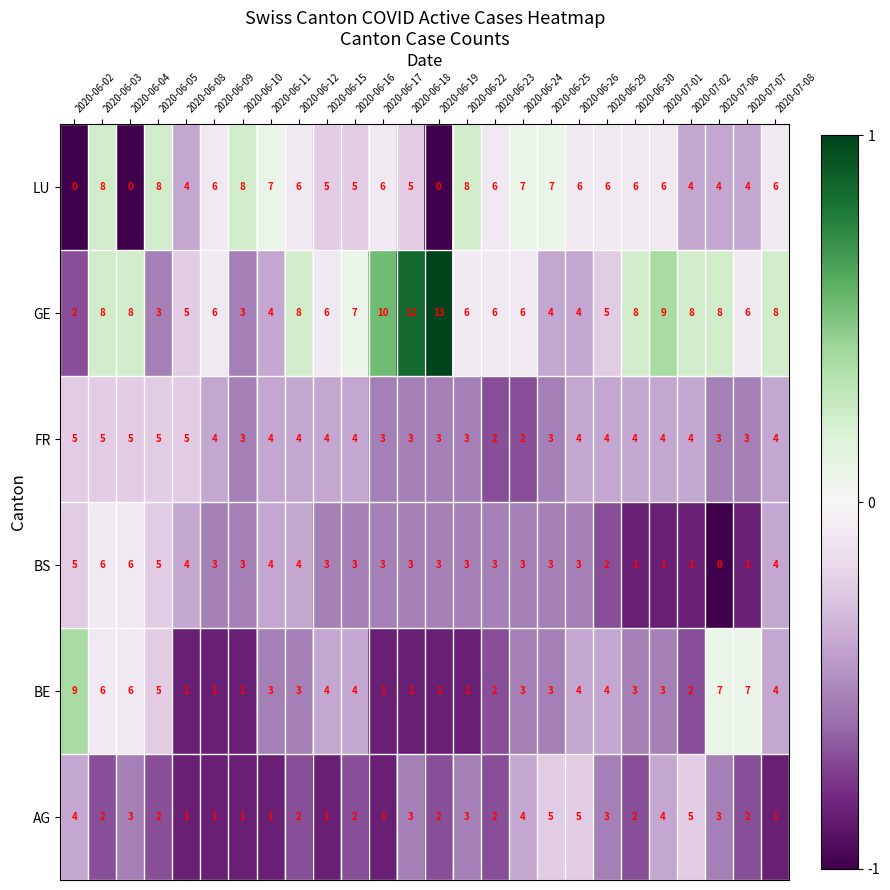

At which category is the sum across all series the highest?

2020-06-03